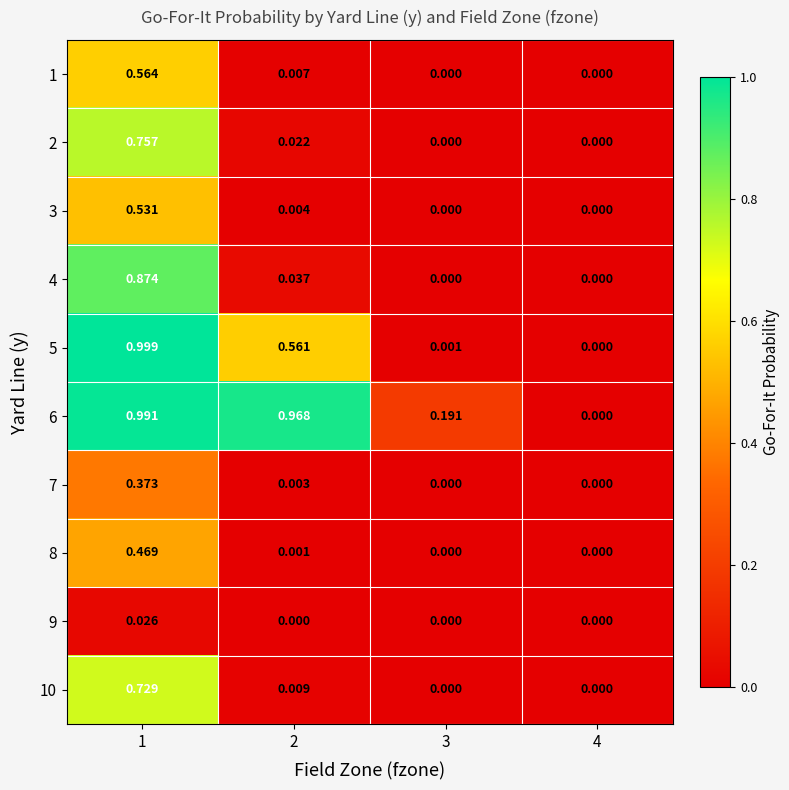

How many values in the 3 series exceed 0?

2